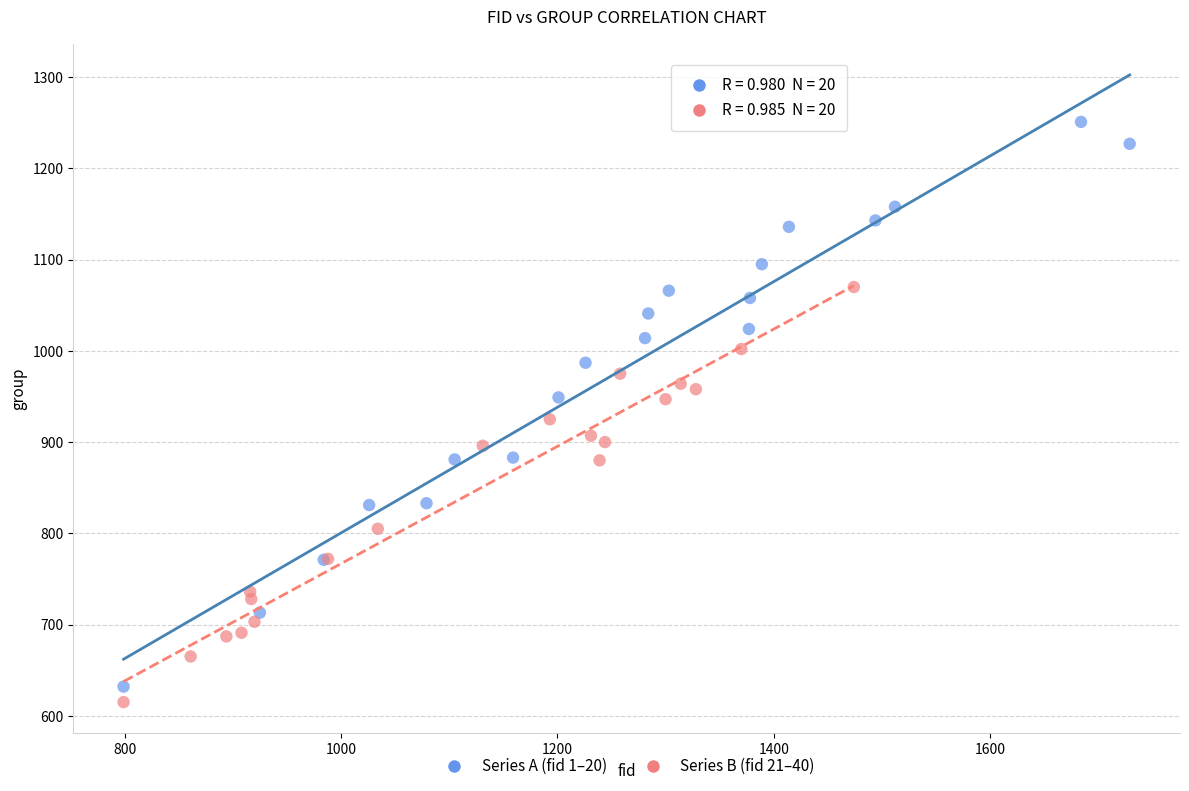

Which series contains the lowest Y value?

Series B (fid 21–40)